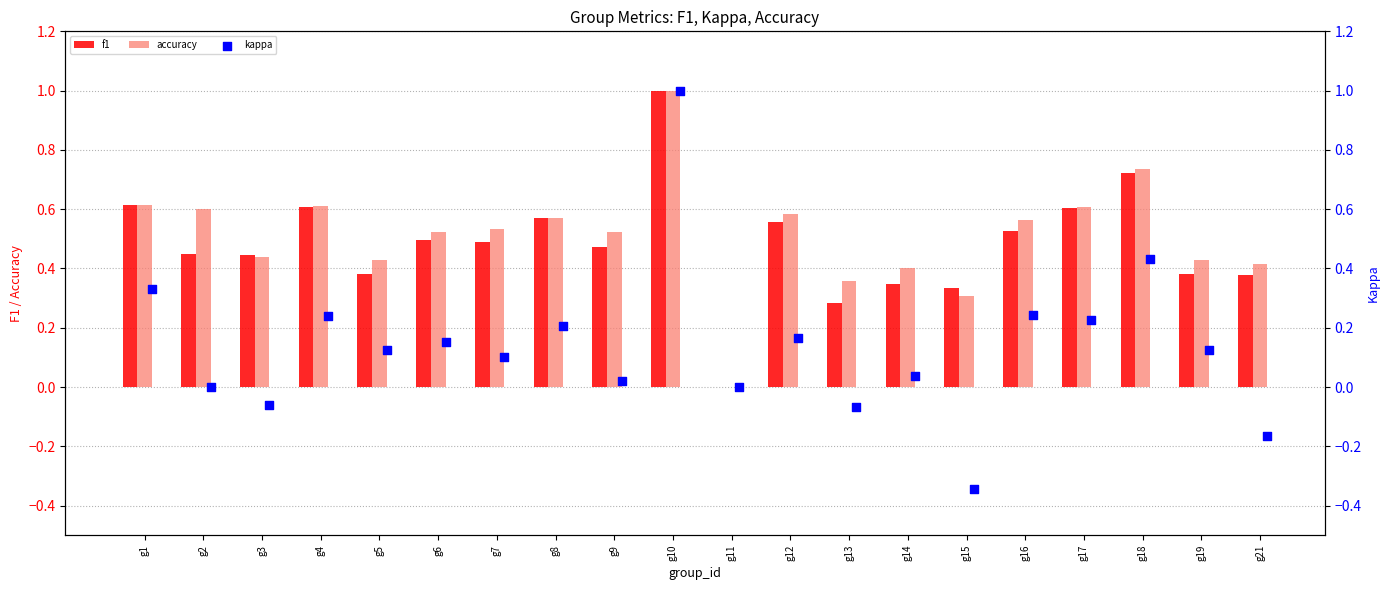

Which series contains the highest Y value?

f1